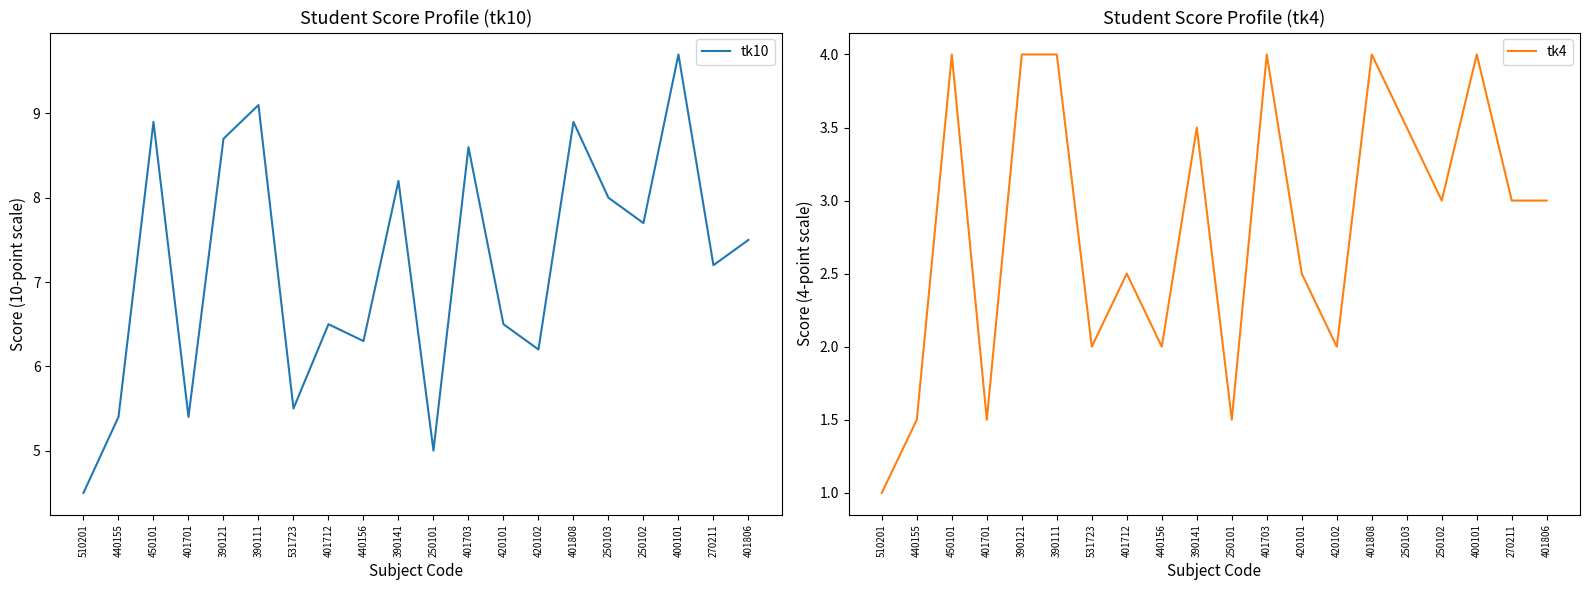

Is the value of tk4 at 440155 greater than the value of tk10 at 401703?

No